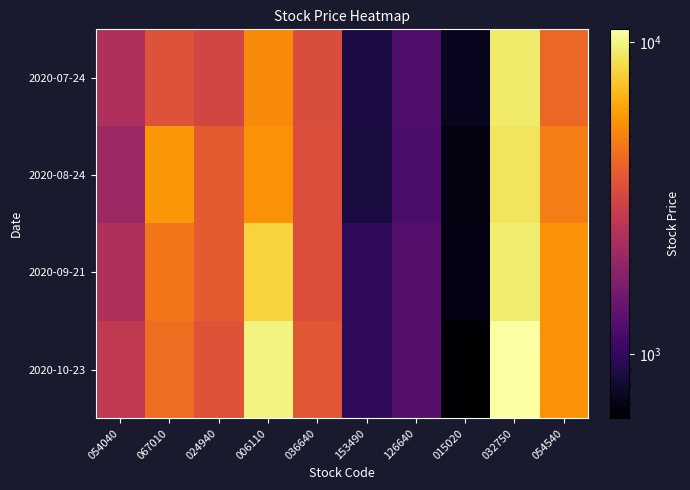

Which series has the largest range (max minus min)?

2020-10-23